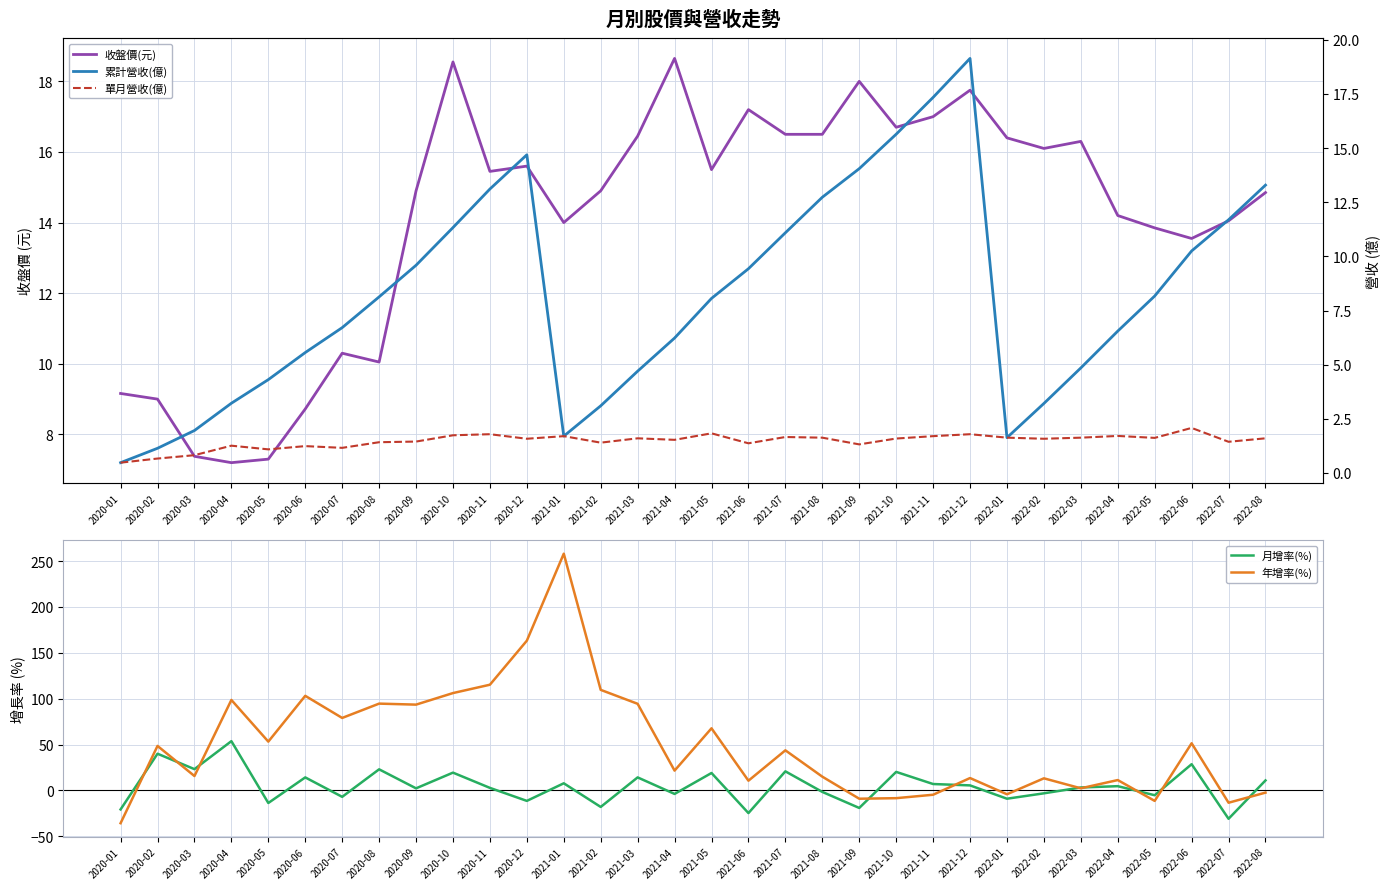

Reading right to left, list all the values displayed in this chart.

收盤價(元): 2022-08=14.8	2022-07=14.1	2022-06=13.6	2022-05=13.8	2022-04=14.2	2022-03=16.3	2022-02=16.1	2022-01=16.4	2021-12=17.8	2021-11=17.0	2021-10=16.7	2021-09=18.0	2021-08=16.5	2021-07=16.5	2021-06=17.2	2021-05=15.5	2021-04=18.6	2021-03=16.4	2021-02=14.9	2021-01=14.0	2020-12=15.6	2020-11=15.4	2020-10=18.6	2020-09=14.9	2020-08=10.1	2020-07=10.3	2020-06=8.7	2020-05=7.3	2020-04=7.2	2020-03=7.4	2020-02=9.0	2020-01=9.2
月增率(%): 2022-08=10.9	2022-07=-30.9	2022-06=28.6	2022-05=-5.2	2022-04=4.6	2022-03=3.2	2022-02=-3.1	2022-01=-9.0	2021-12=5.5	2021-11=7.0	2021-10=20.2	2021-09=-19.1	2021-08=-1.6	2021-07=20.8	2021-06=-24.7	2021-05=19.0	2021-04=-3.8	2021-03=14.2	2021-02=-18.0	2021-01=7.8	2020-12=-11.4	2020-11=2.8	2020-10=19.4	2020-09=2.3	2020-08=23.0	2020-07=-7.0	2020-06=14.2	2020-05=-13.7	2020-04=53.7	2020-03=23.2	2020-02=40.0	2020-01=-20.7
年增率(%): 2022-08=-2.4	2022-07=-13.4	2022-06=51.4	2022-05=-11.4	2022-04=11.3	2022-03=2.3	2022-02=13.2	2022-01=-4.2	2021-12=13.5	2021-11=-4.7	2021-10=-8.4	2021-09=-9.0	2021-08=15.0	2021-07=43.7	2021-06=10.6	2021-05=67.7	2021-04=21.6	2021-03=94.4	2021-02=109.6	2021-01=258.0	2020-12=163.2	2020-11=115.2	2020-10=106.1	2020-09=93.5	2020-08=94.6	2020-07=79.0	2020-06=103.1	2020-05=53.2	2020-04=98.6	2020-03=15.7	2020-02=48.5	2020-01=-35.7
累計營收(億): 2022-08=13.3	2022-07=11.7	2022-06=10.2	2022-05=8.2	2022-04=6.5	2022-03=4.8	2022-02=3.2	2022-01=1.6	2021-12=19.1	2021-11=17.3	2021-10=15.6	2021-09=14.1	2021-08=12.7	2021-07=11.1	2021-06=9.4	2021-05=8.1	2021-04=6.2	2021-03=4.7	2021-02=3.1	2021-01=1.7	2020-12=14.7	2020-11=13.1	2020-10=11.3	2020-09=9.6	2020-08=8.1	2020-07=6.7	2020-06=5.6	2020-05=4.3	2020-04=3.2	2020-03=2.0	2020-02=1.1	2020-01=0.5
單月營收(億): 2022-08=1.6	2022-07=1.4	2022-06=2.1	2022-05=1.6	2022-04=1.7	2022-03=1.6	2022-02=1.6	2022-01=1.6	2021-12=1.8	2021-11=1.7	2021-10=1.6	2021-09=1.3	2021-08=1.6	2021-07=1.7	2021-06=1.4	2021-05=1.8	2021-04=1.5	2021-03=1.6	2021-02=1.4	2021-01=1.7	2020-12=1.6	2020-11=1.8	2020-10=1.7	2020-09=1.4	2020-08=1.4	2020-07=1.2	2020-06=1.2	2020-05=1.1	2020-04=1.3	2020-03=0.8	2020-02=0.7	2020-01=0.5